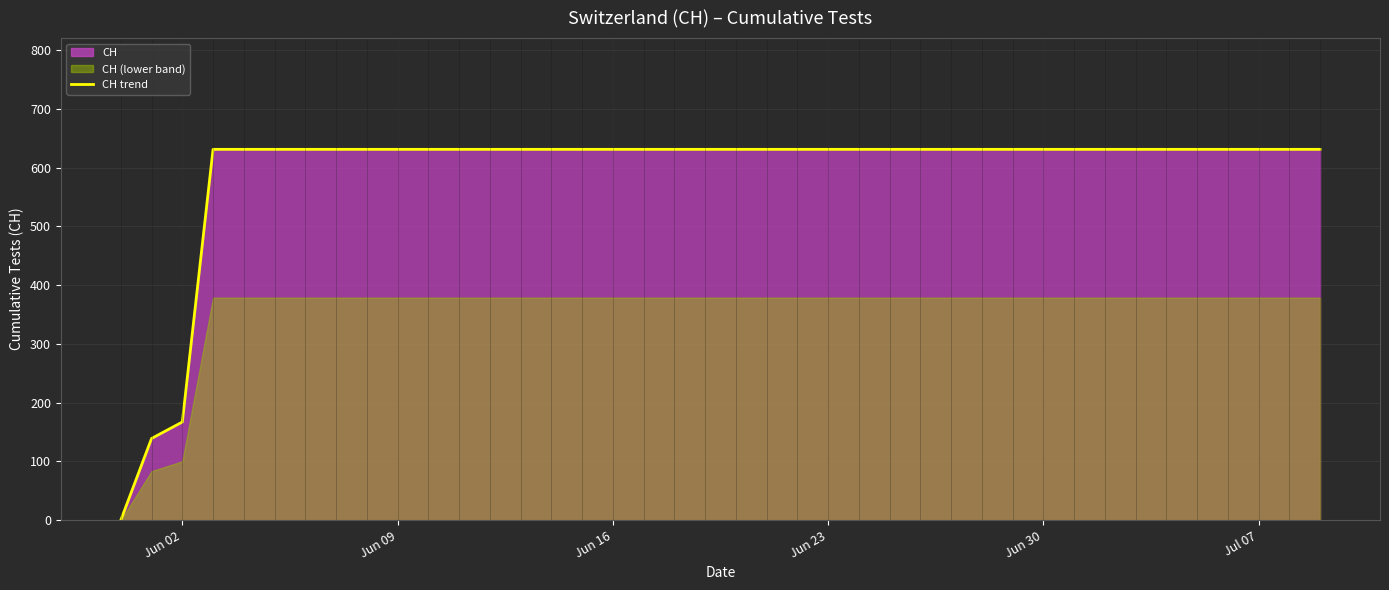

What is the maximum value for CH trend?

631